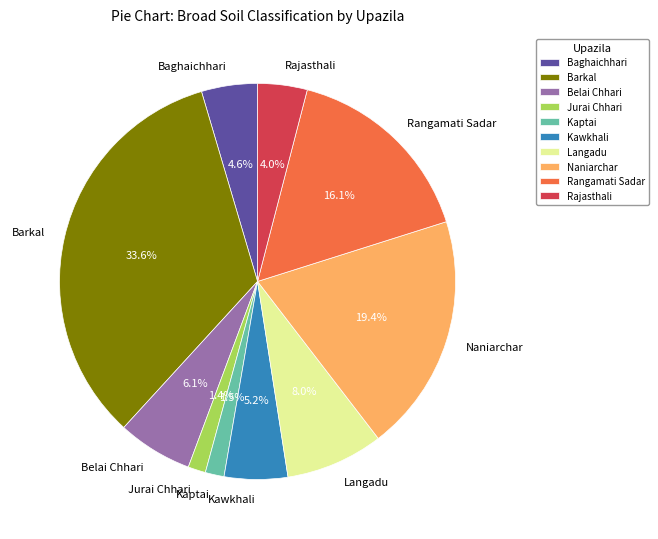

How many slices are in this pie chart?

10